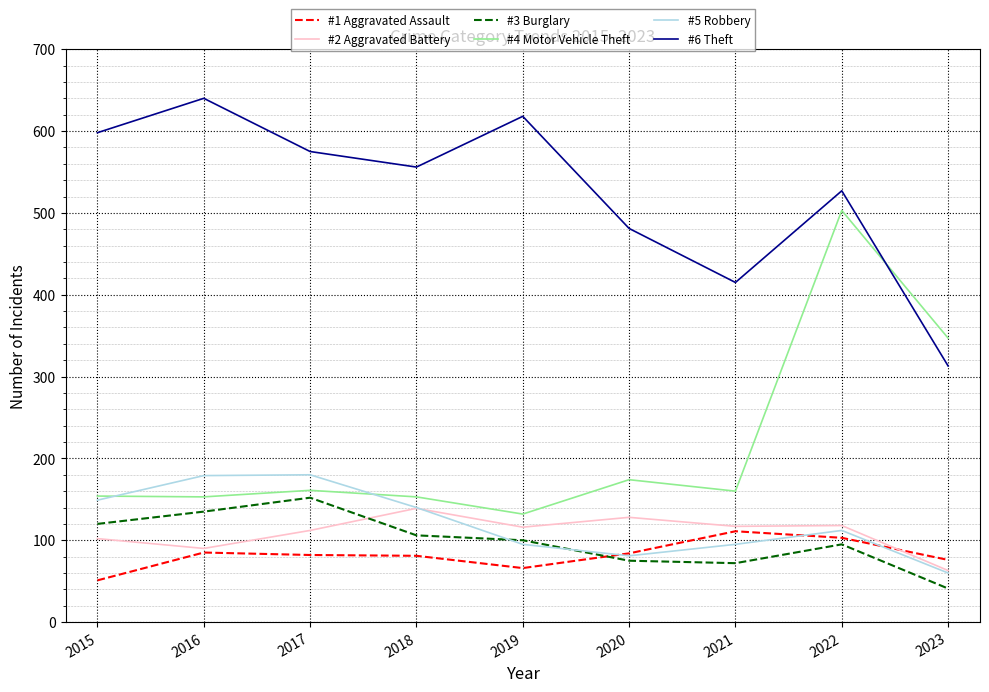

True or false: #1 Aggravated Assault and #6 Theft cross at least once.

False